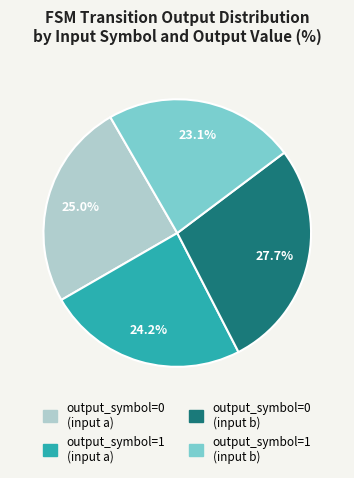

To the nearest percent, what is the combined percentage of output_symbol=0 (input b) and output_symbol=1 (input a)?

52%